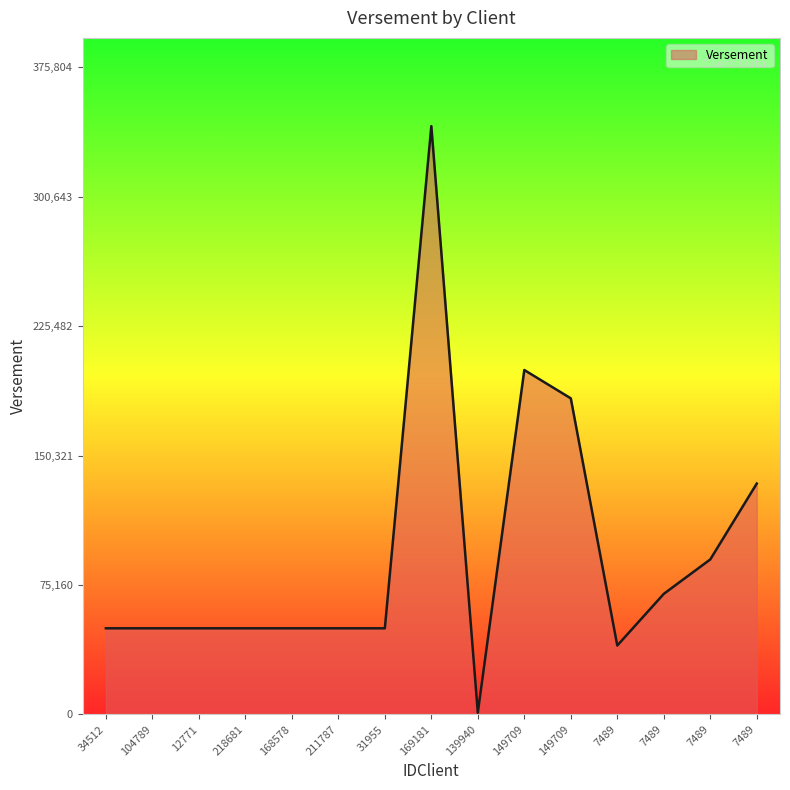

How many lines are shown in the chart?

1